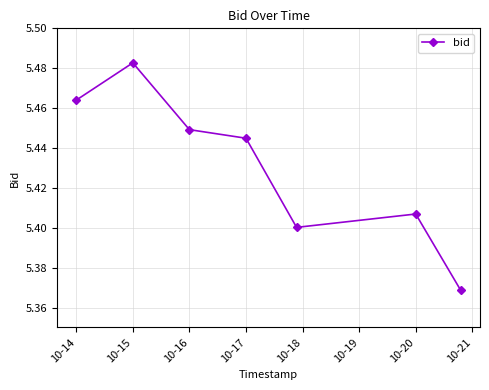

How many interior local peaks (higher than both neighbors) does the data have?

2